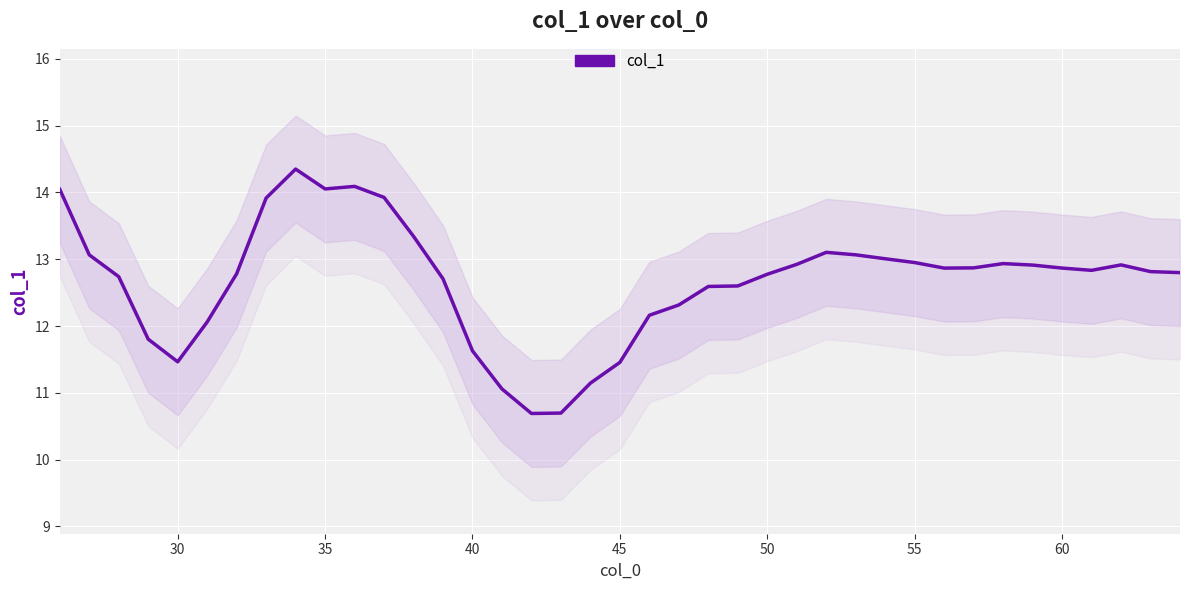

True or false: the data has more than 2 interior local peaks.

True